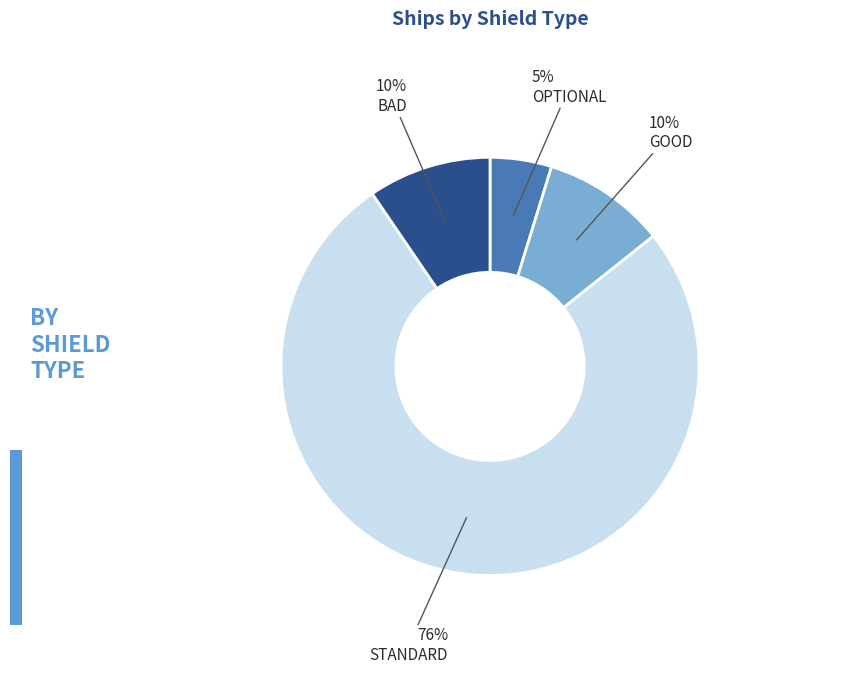

What is the largest slice in the pie chart?

STANDARD